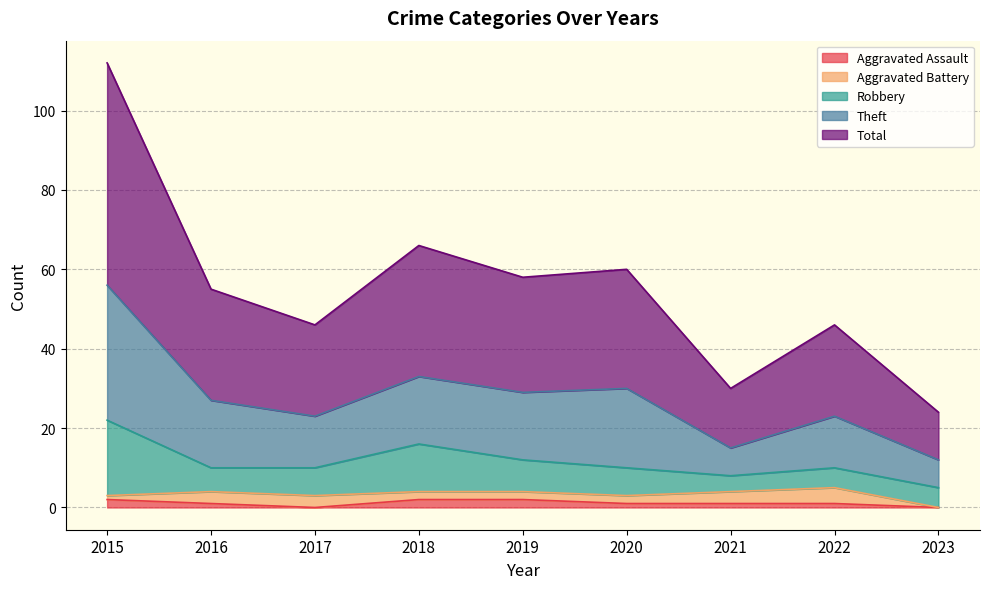

True or false: Total and Theft cross at least once.

False